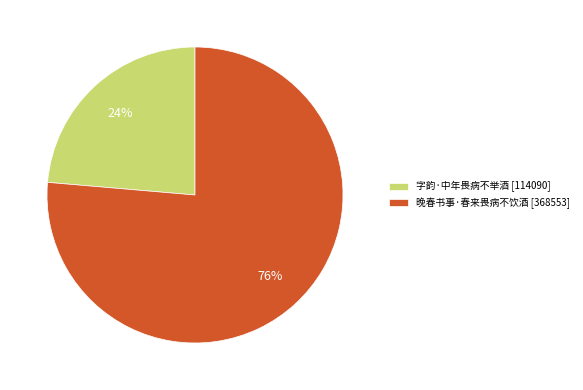

Combined, do 晚春书事·春来畏病不饮酒 and 字韵·中年畏病不举酒 account for over 50%?

Yes